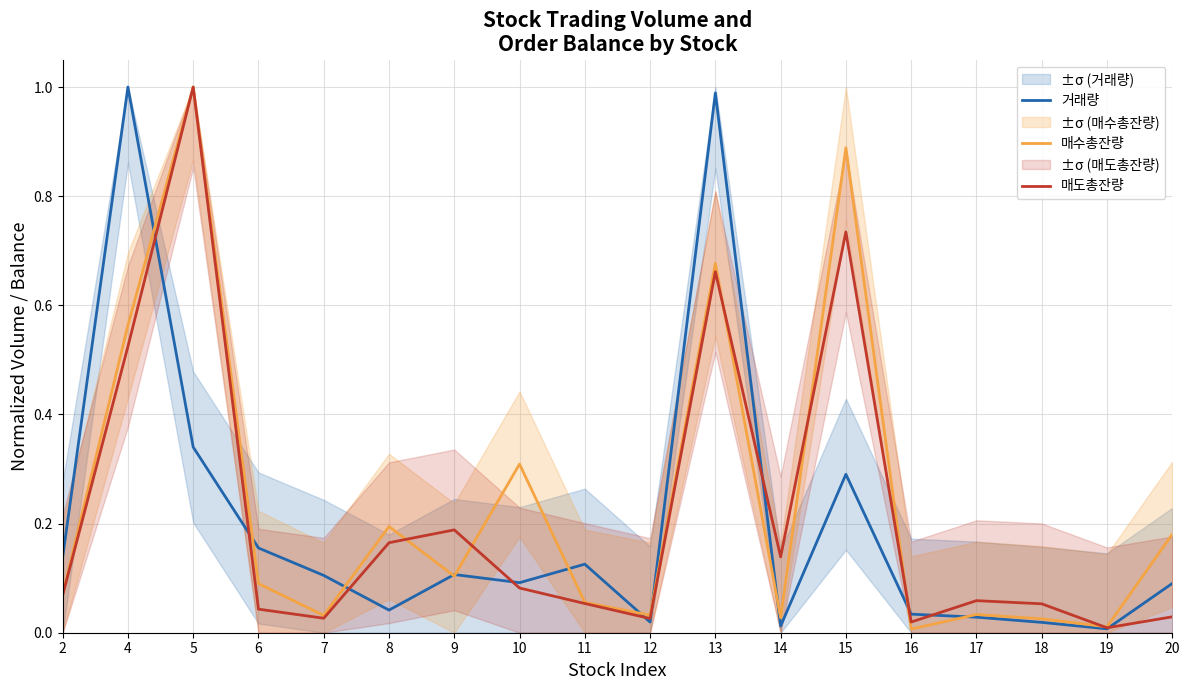

Reading right to left, extract all data points from this chart.

거래량: 0.1	0.0	0.0	0.0	0.0	0.3	0.0	1.0	0.0	0.1	0.1	0.1	0.0	0.1	0.2	0.3	1.0	0.1
매수총잔량: 0.2	0.0	0.0	0.0	0.0	0.9	0.0	0.7	0.0	0.1	0.3	0.1	0.2	0.0	0.1	1.0	0.6	0.1
매도총잔량: 0.0	0.0	0.1	0.1	0.0	0.7	0.1	0.7	0.0	0.1	0.1	0.2	0.2	0.0	0.0	1.0	0.5	0.1